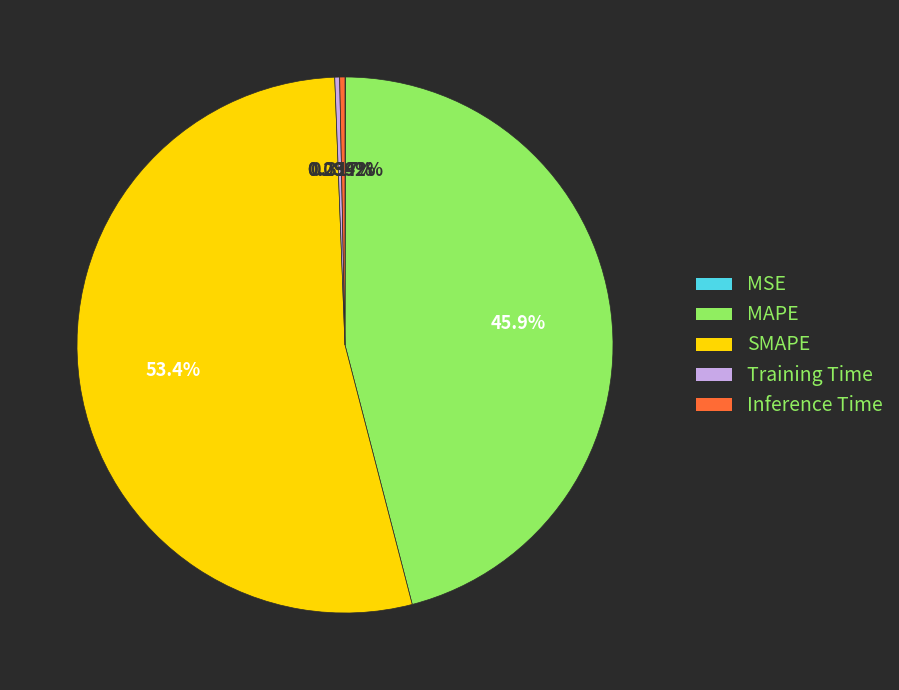

Does Training Time represent more than half of the total?

No